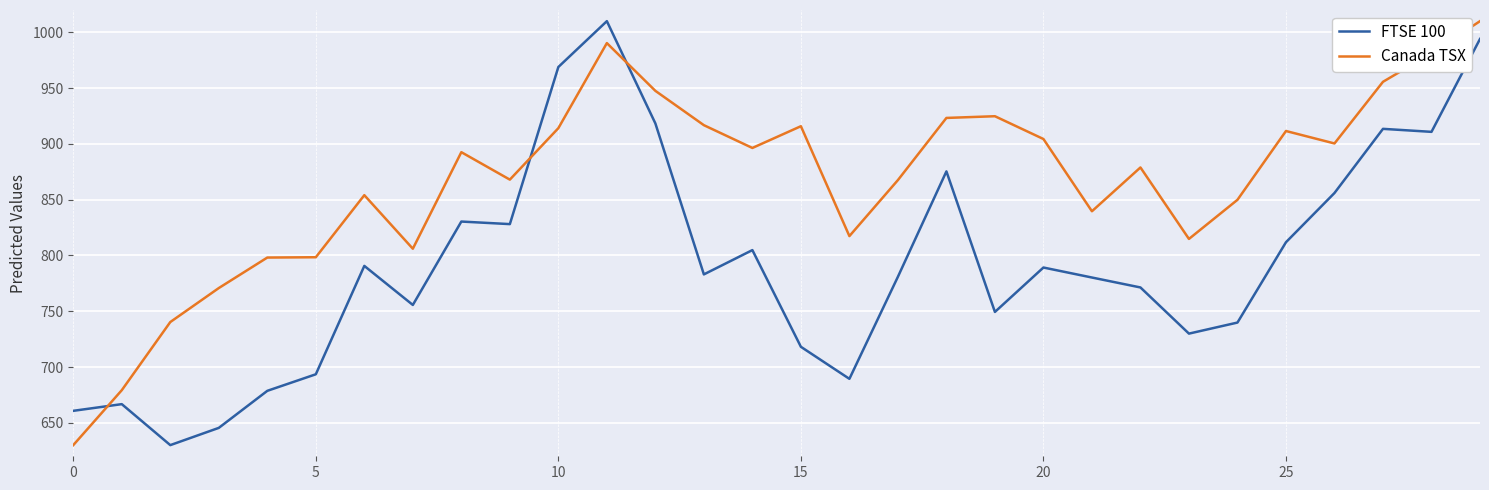

What is the sum of all Canada TSX values?

25997.7